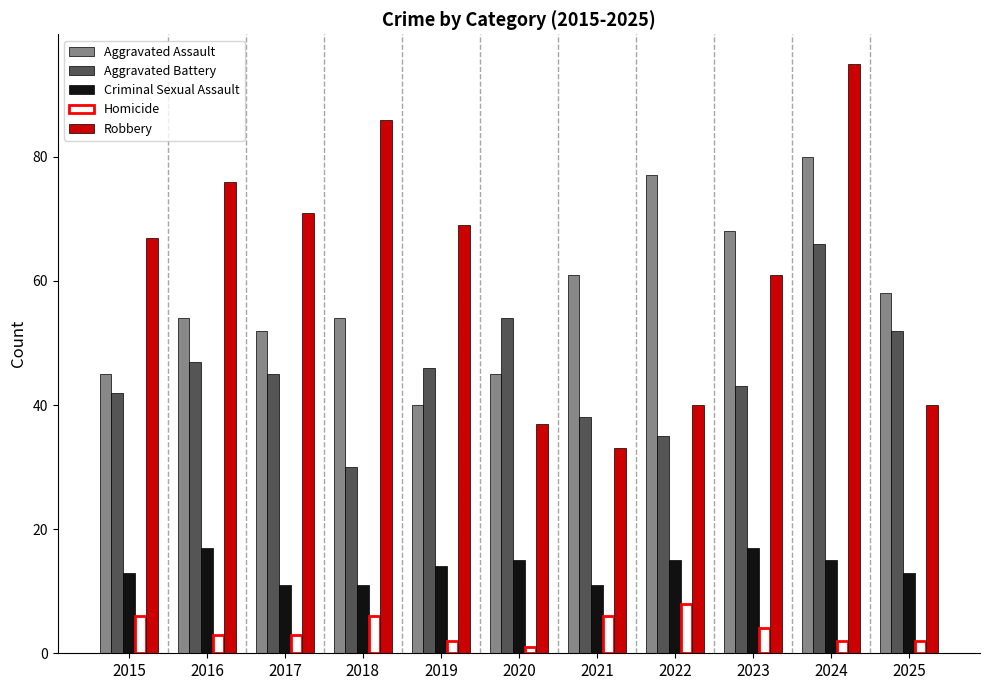

At 2025, list the series in order from smallest to largest.

Homicide, Criminal Sexual Assault, Robbery, Aggravated Battery, Aggravated Assault